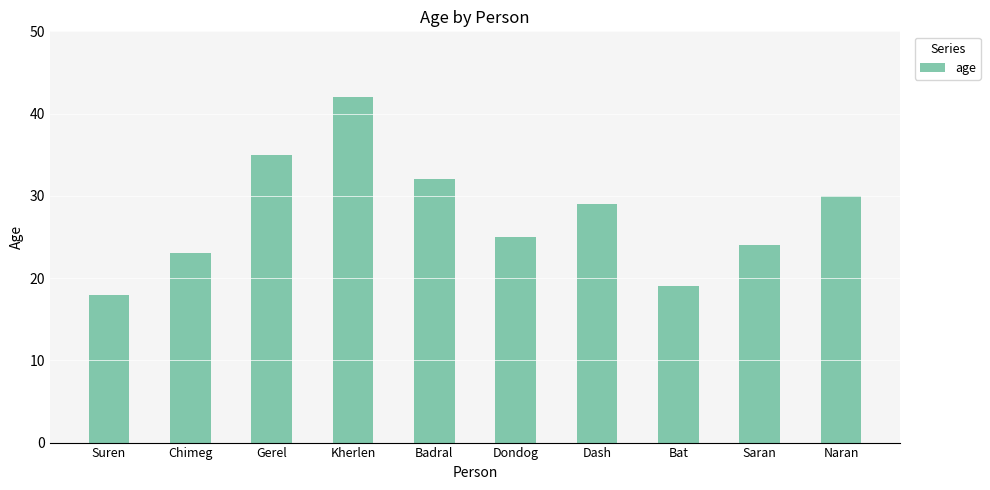

What position from the right is Saran?

2